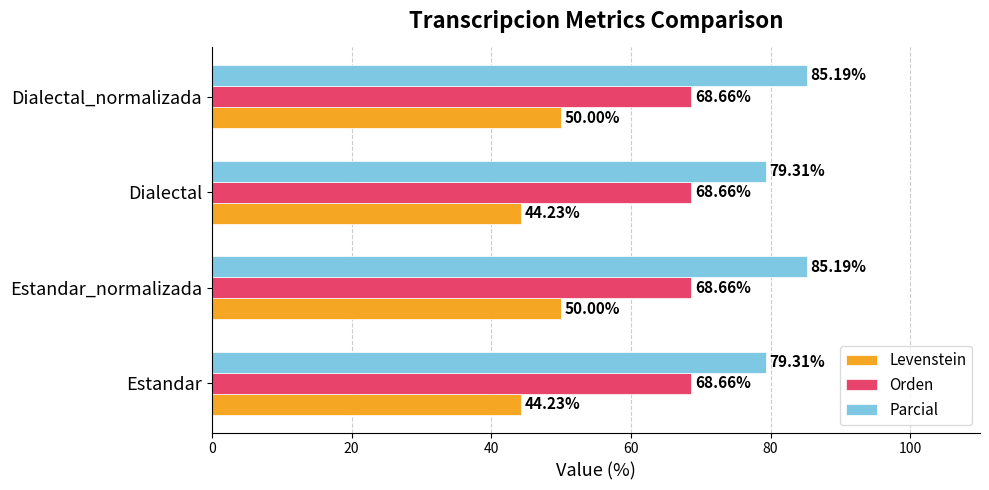

What are all the series names shown in the legend?

Levenstein, Orden, Parcial